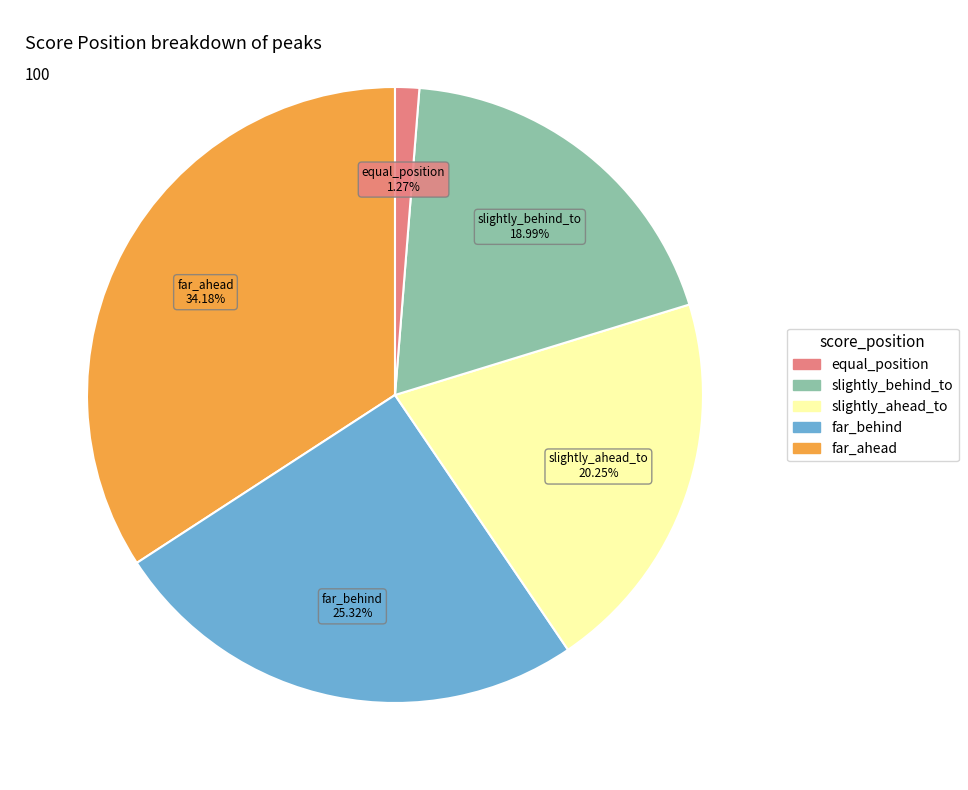

Does any single category account for the majority?

No